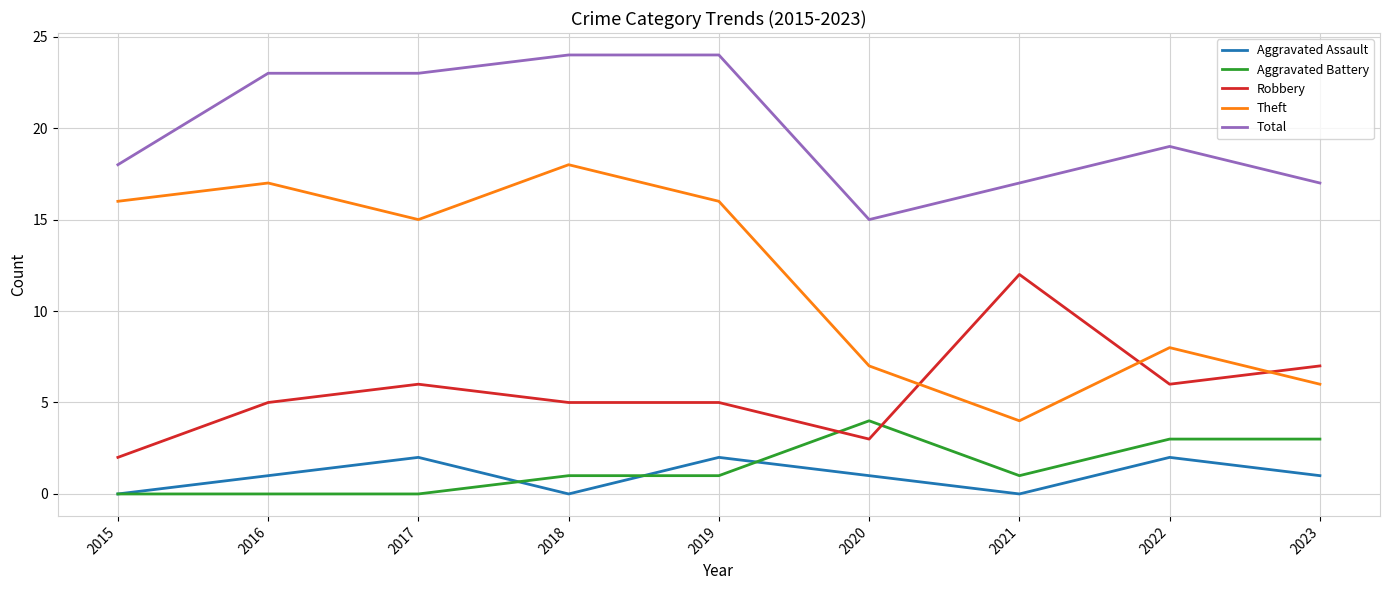

Which series has the largest range (max minus min)?

Theft